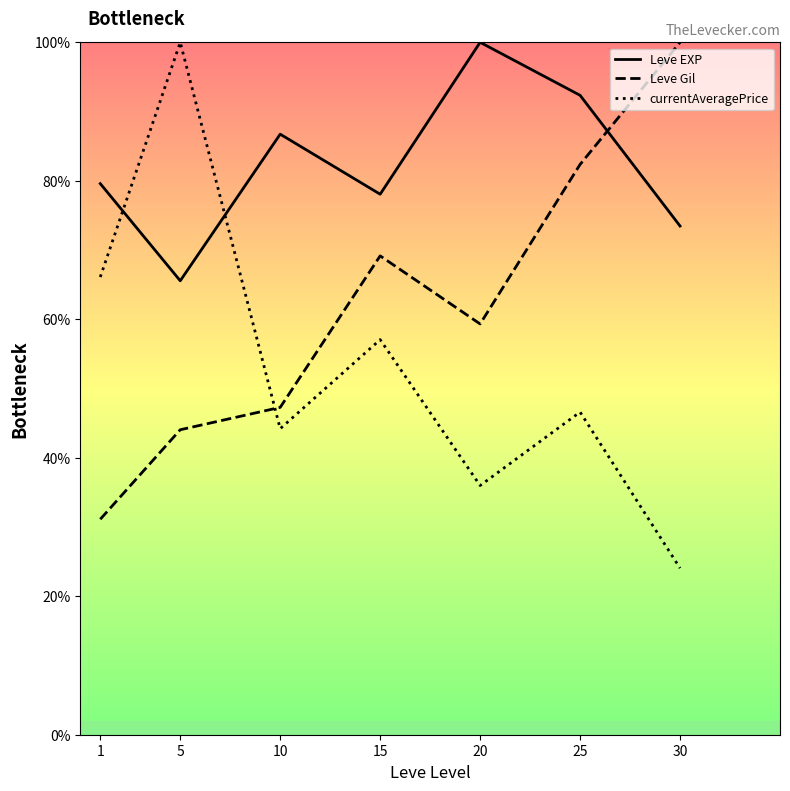

True or false: currentAveragePrice and Leve EXP intersect in this chart.

True